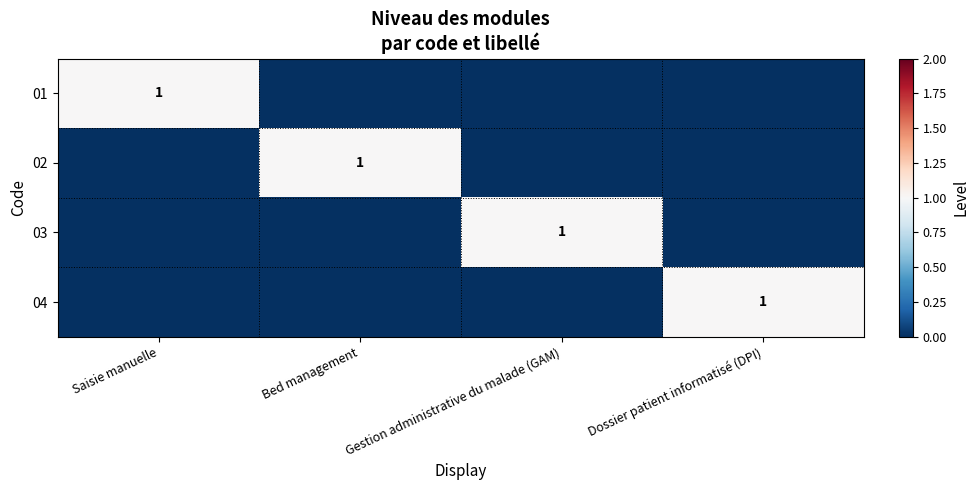

True or false: 02 has a value of 0 at Dossier patient informatisé (DPI).

False